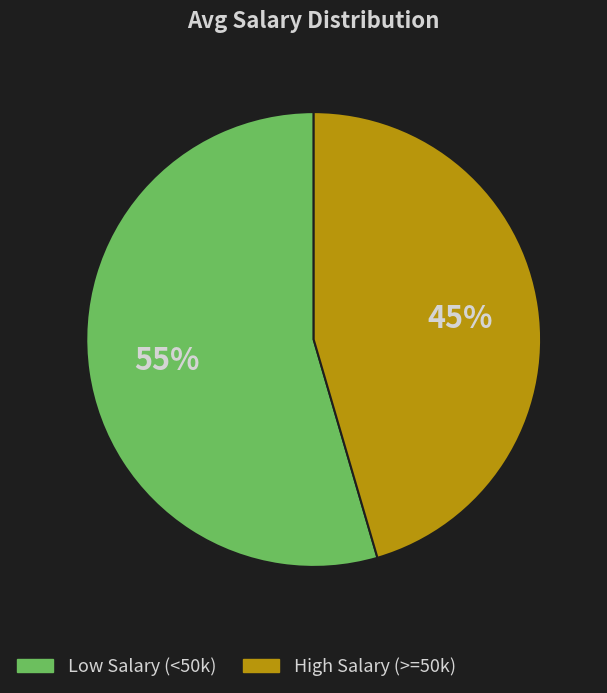

Is there a majority slice in this chart?

Yes